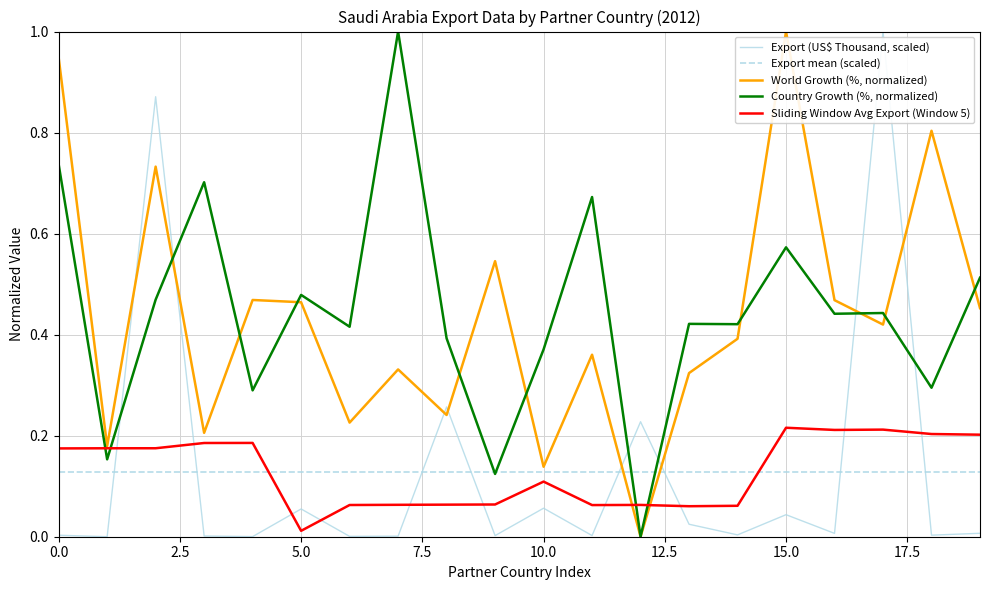

Rank the series by their maximum value, from lowest to highest.

Export mean (scaled), Sliding Window Avg Export (Window 5), World Growth (%, normalized), Country Growth (%, normalized), Export (US$ Thousand, scaled)